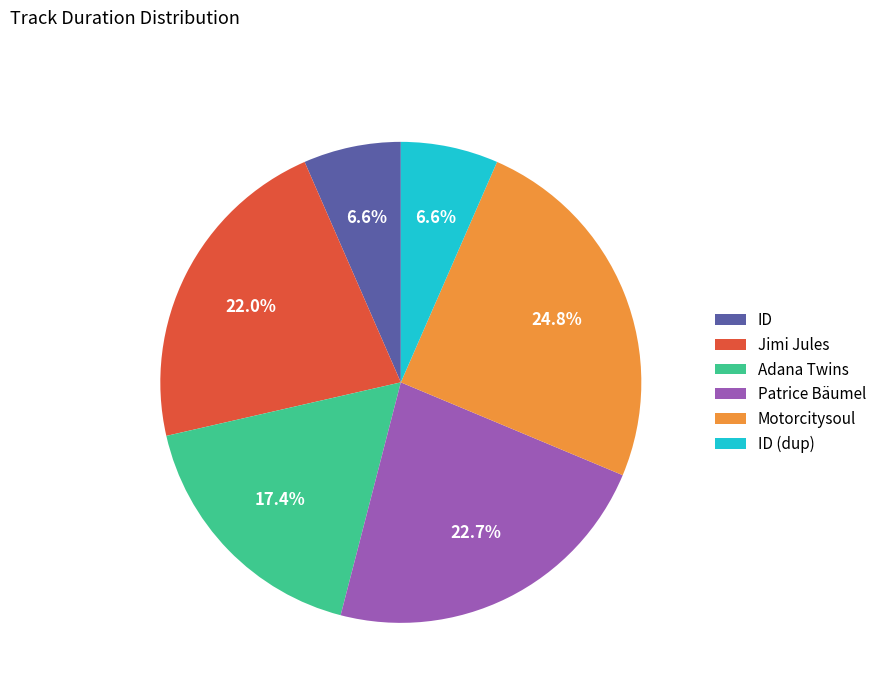

Which category has the biggest portion of the pie?

Motorcitysoul